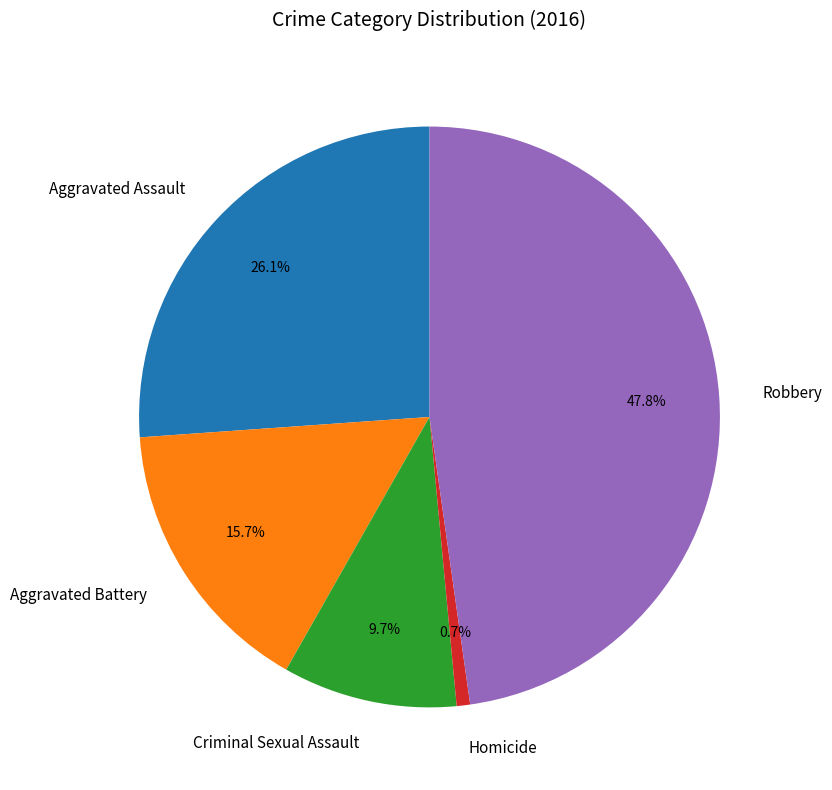

To the nearest percent, what portion does Homicide represent?

1%